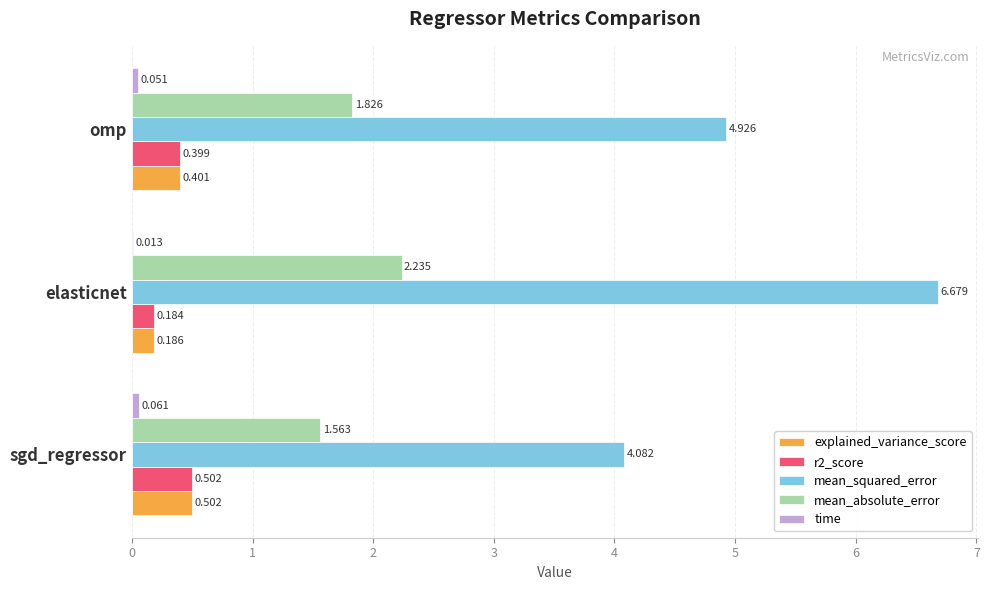

Between sgd_regressor and omp, which series saw the biggest shift?

mean_squared_error